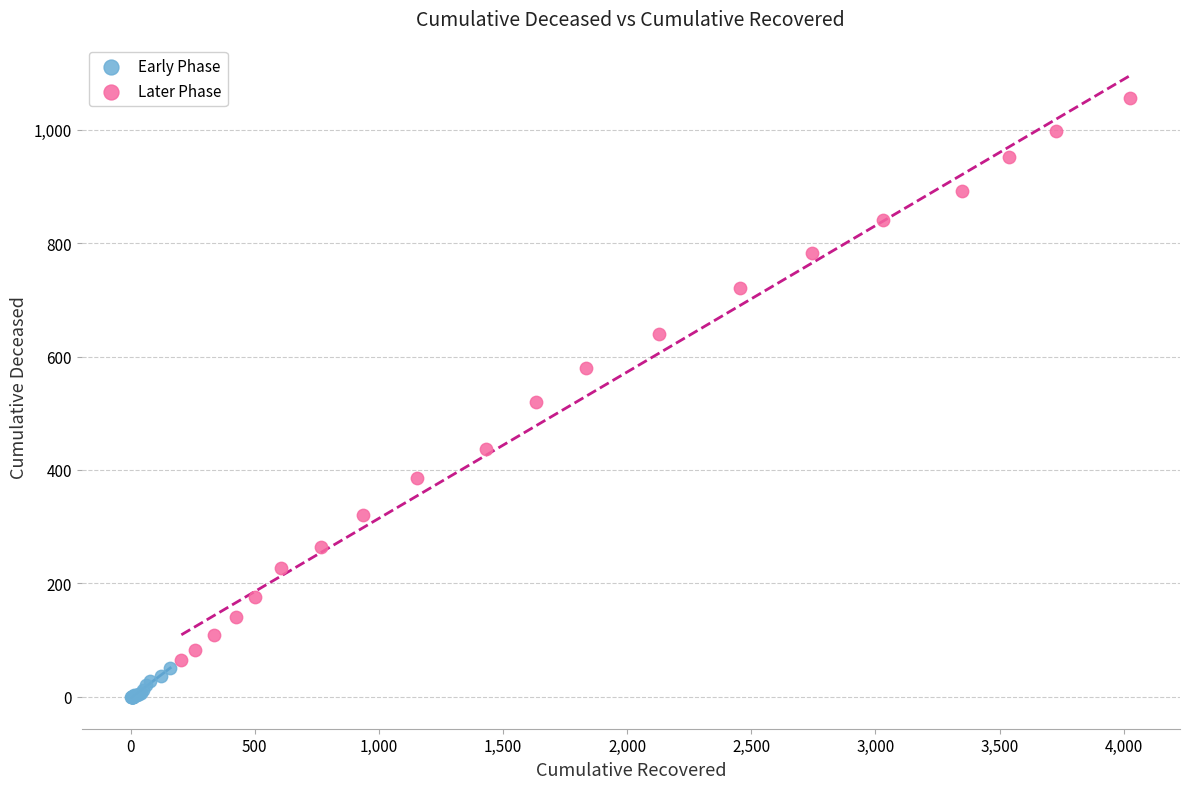

Which series contains the lowest Y value?

Early Phase